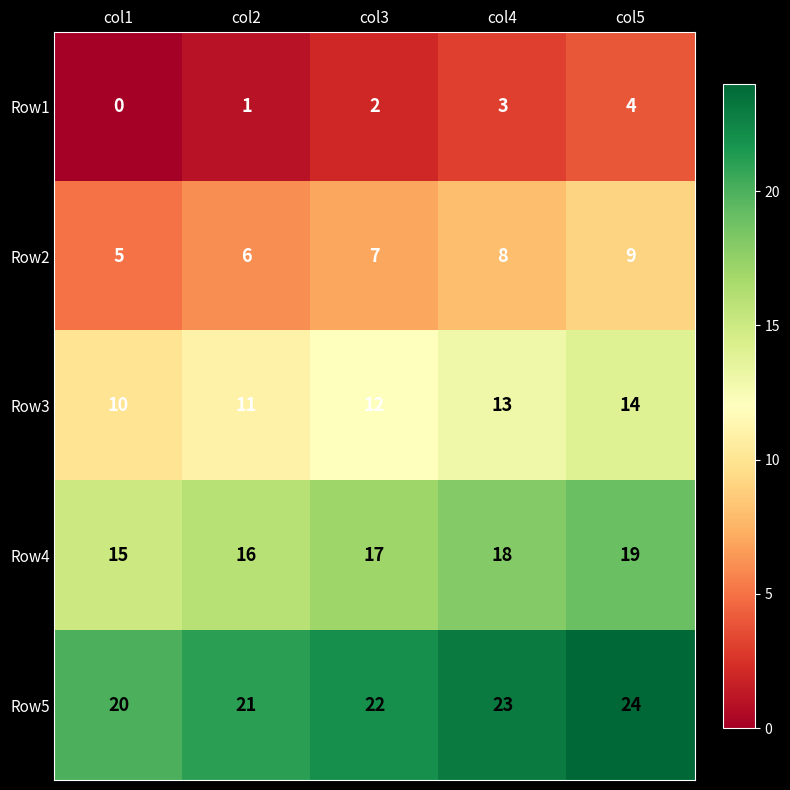

What is the difference between the highest and lowest values at col3?

20